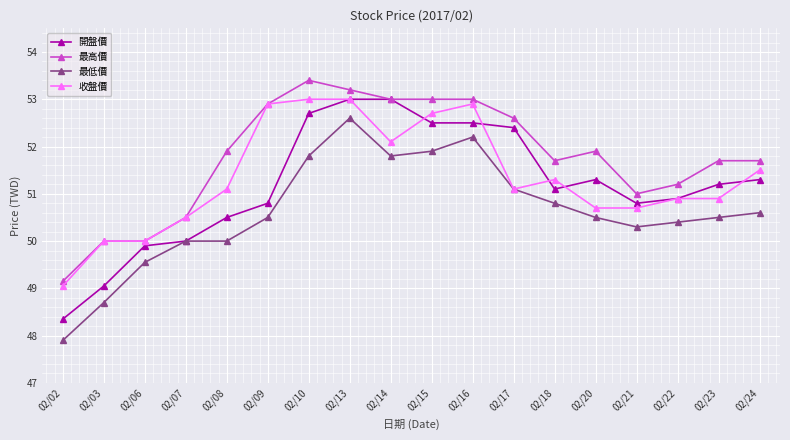

At how many categories does at least one series exceed 48?

18